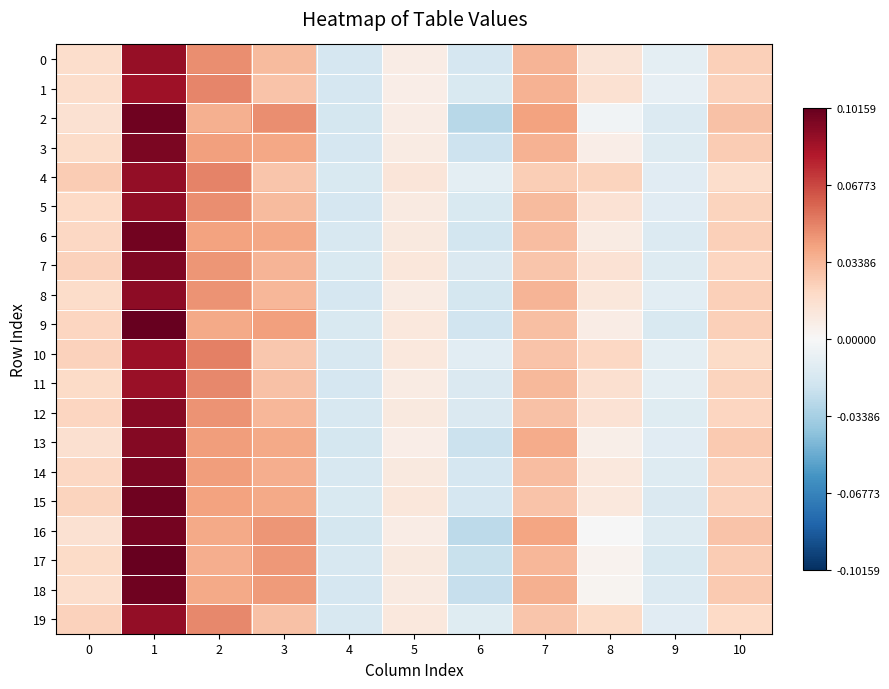

Reading left to right, transcribe all the data shown in this chart.

0: 0=0.0	1=0.1	2=0.0	3=0.0	4=-0.0	5=0.0	6=-0.0	7=0.0	8=0.0	9=-0.0	10=0.0
1: 0=0.0	1=0.1	2=0.0	3=0.0	4=-0.0	5=0.0	6=-0.0	7=0.0	8=0.0	9=-0.0	10=0.0
2: 0=0.0	1=0.1	2=0.0	3=0.0	4=-0.0	5=0.0	6=-0.0	7=0.0	8=-0.0	9=-0.0	10=0.0
3: 0=0.0	1=0.1	2=0.0	3=0.0	4=-0.0	5=0.0	6=-0.0	7=0.0	8=0.0	9=-0.0	10=0.0
4: 0=0.0	1=0.1	2=0.1	3=0.0	4=-0.0	5=0.0	6=-0.0	7=0.0	8=0.0	9=-0.0	10=0.0
5: 0=0.0	1=0.1	2=0.0	3=0.0	4=-0.0	5=0.0	6=-0.0	7=0.0	8=0.0	9=-0.0	10=0.0
6: 0=0.0	1=0.1	2=0.0	3=0.0	4=-0.0	5=0.0	6=-0.0	7=0.0	8=0.0	9=-0.0	10=0.0
7: 0=0.0	1=0.1	2=0.0	3=0.0	4=-0.0	5=0.0	6=-0.0	7=0.0	8=0.0	9=-0.0	10=0.0
8: 0=0.0	1=0.1	2=0.0	3=0.0	4=-0.0	5=0.0	6=-0.0	7=0.0	8=0.0	9=-0.0	10=0.0
9: 0=0.0	1=0.1	2=0.0	3=0.0	4=-0.0	5=0.0	6=-0.0	7=0.0	8=0.0	9=-0.0	10=0.0
10: 0=0.0	1=0.1	2=0.1	3=0.0	4=-0.0	5=0.0	6=-0.0	7=0.0	8=0.0	9=-0.0	10=0.0
11: 0=0.0	1=0.1	2=0.0	3=0.0	4=-0.0	5=0.0	6=-0.0	7=0.0	8=0.0	9=-0.0	10=0.0
12: 0=0.0	1=0.1	2=0.0	3=0.0	4=-0.0	5=0.0	6=-0.0	7=0.0	8=0.0	9=-0.0	10=0.0
13: 0=0.0	1=0.1	2=0.0	3=0.0	4=-0.0	5=0.0	6=-0.0	7=0.0	8=0.0	9=-0.0	10=0.0
14: 0=0.0	1=0.1	2=0.0	3=0.0	4=-0.0	5=0.0	6=-0.0	7=0.0	8=0.0	9=-0.0	10=0.0
15: 0=0.0	1=0.1	2=0.0	3=0.0	4=-0.0	5=0.0	6=-0.0	7=0.0	8=0.0	9=-0.0	10=0.0
16: 0=0.0	1=0.1	2=0.0	3=0.0	4=-0.0	5=0.0	6=-0.0	7=0.0	8=-0.0	9=-0.0	10=0.0
17: 0=0.0	1=0.1	2=0.0	3=0.0	4=-0.0	5=0.0	6=-0.0	7=0.0	8=0.0	9=-0.0	10=0.0
18: 0=0.0	1=0.1	2=0.0	3=0.0	4=-0.0	5=0.0	6=-0.0	7=0.0	8=0.0	9=-0.0	10=0.0
19: 0=0.0	1=0.1	2=0.0	3=0.0	4=-0.0	5=0.0	6=-0.0	7=0.0	8=0.0	9=-0.0	10=0.0